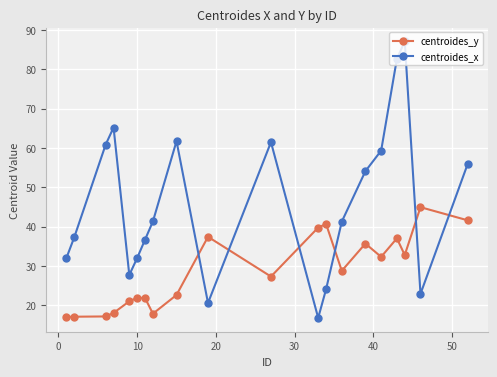

List the series in order of their peak value, lowest first.

centroides_y, centroides_x